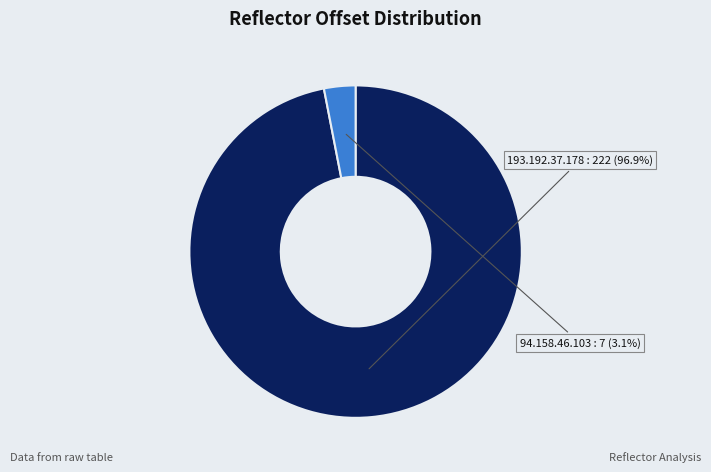

Count the number of slices in the pie.

2